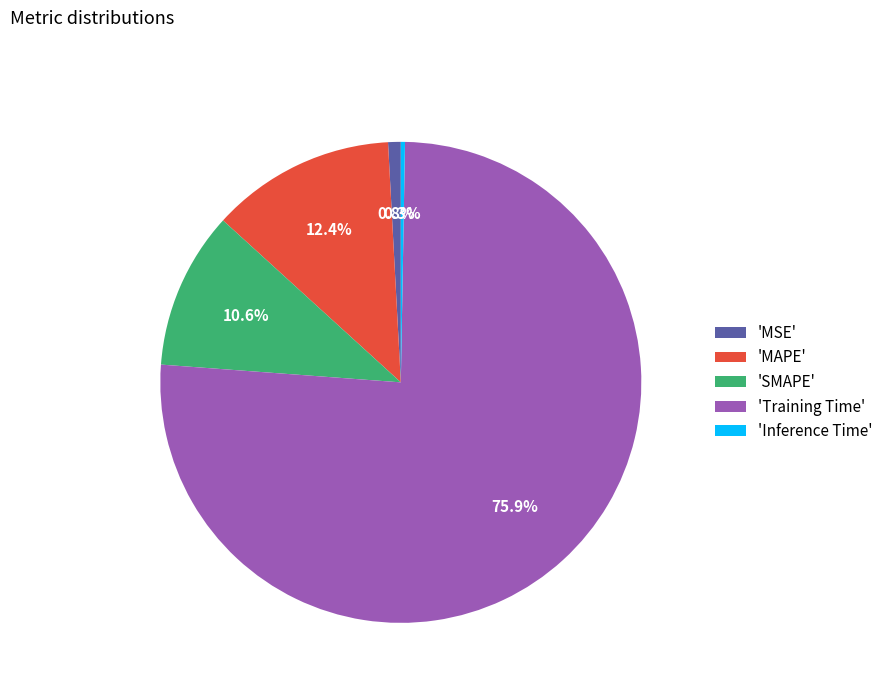

Which slice is the smallest?

'Inference Time'